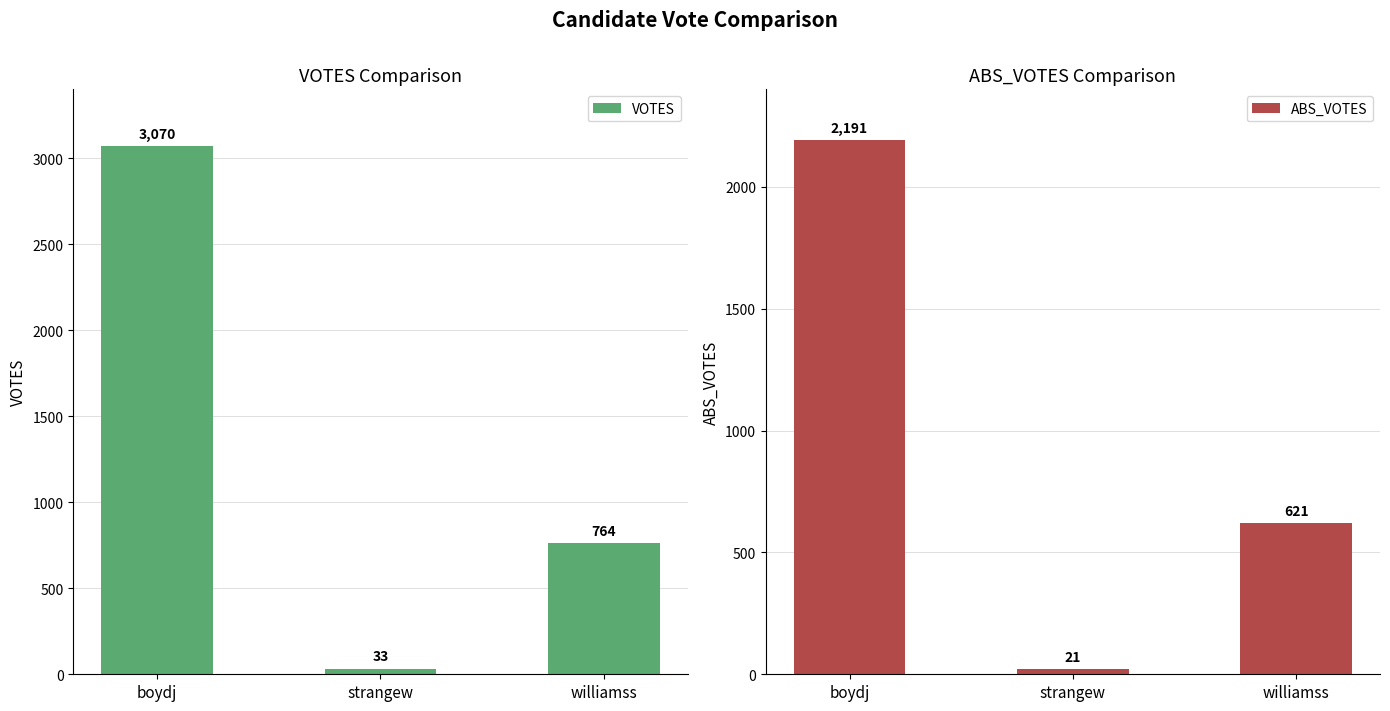

The VOTES series shows 5423 at boydj. True or false?

False